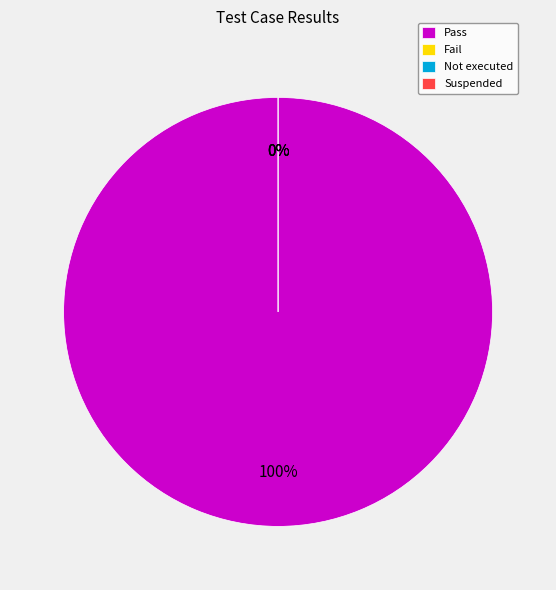

The Suspended slice represents 1% of the pie. True or false?

False